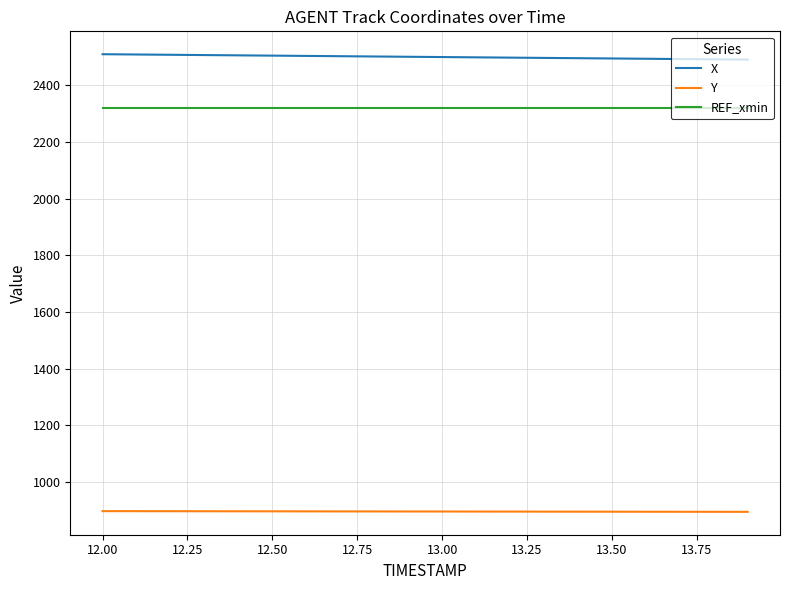

List the series in order of their peak value, lowest first.

Y, REF_xmin, X